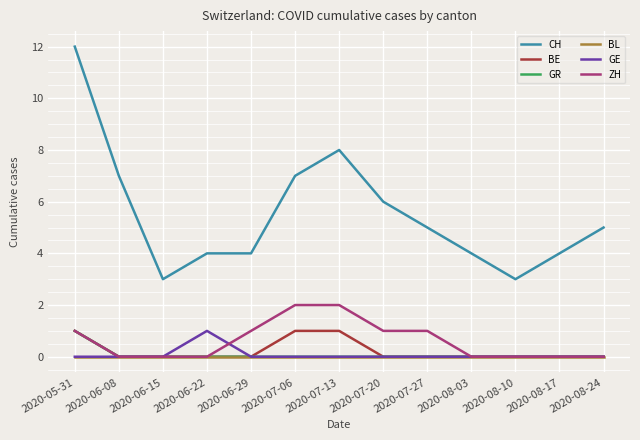

True or false: CH and GE intersect in this chart.

False